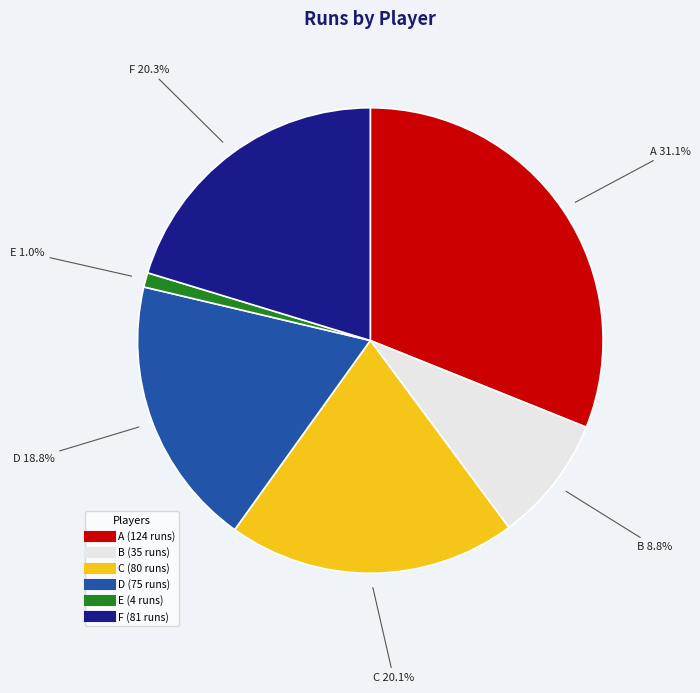

Does F represent more than half of the total?

No